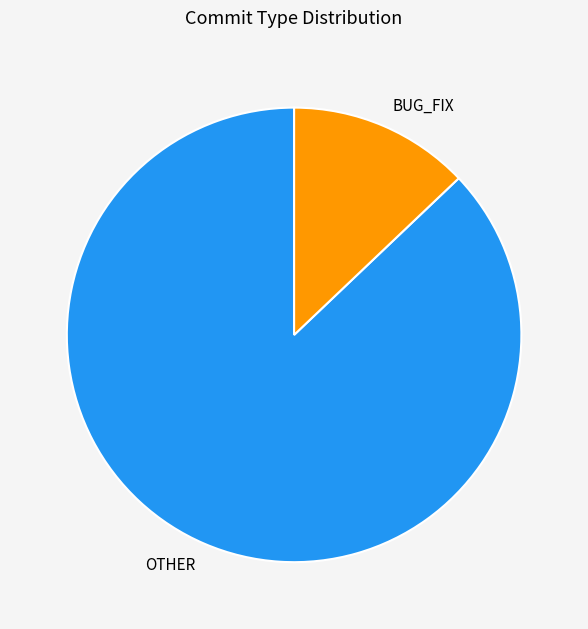

True or false: BUG_FIX accounts for 13% of the total.

True